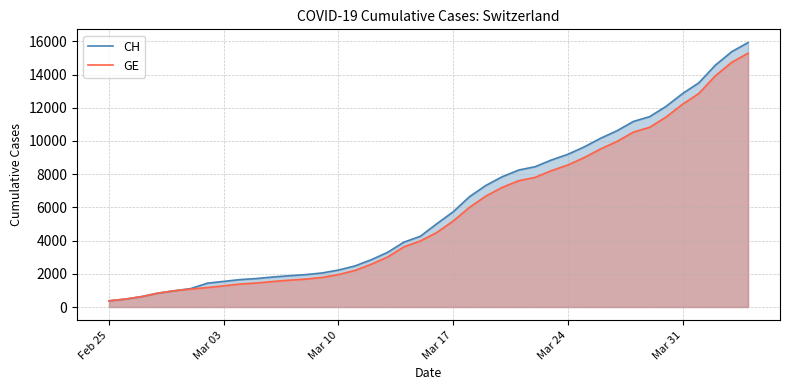

Which series has the largest range (max minus min)?

CH